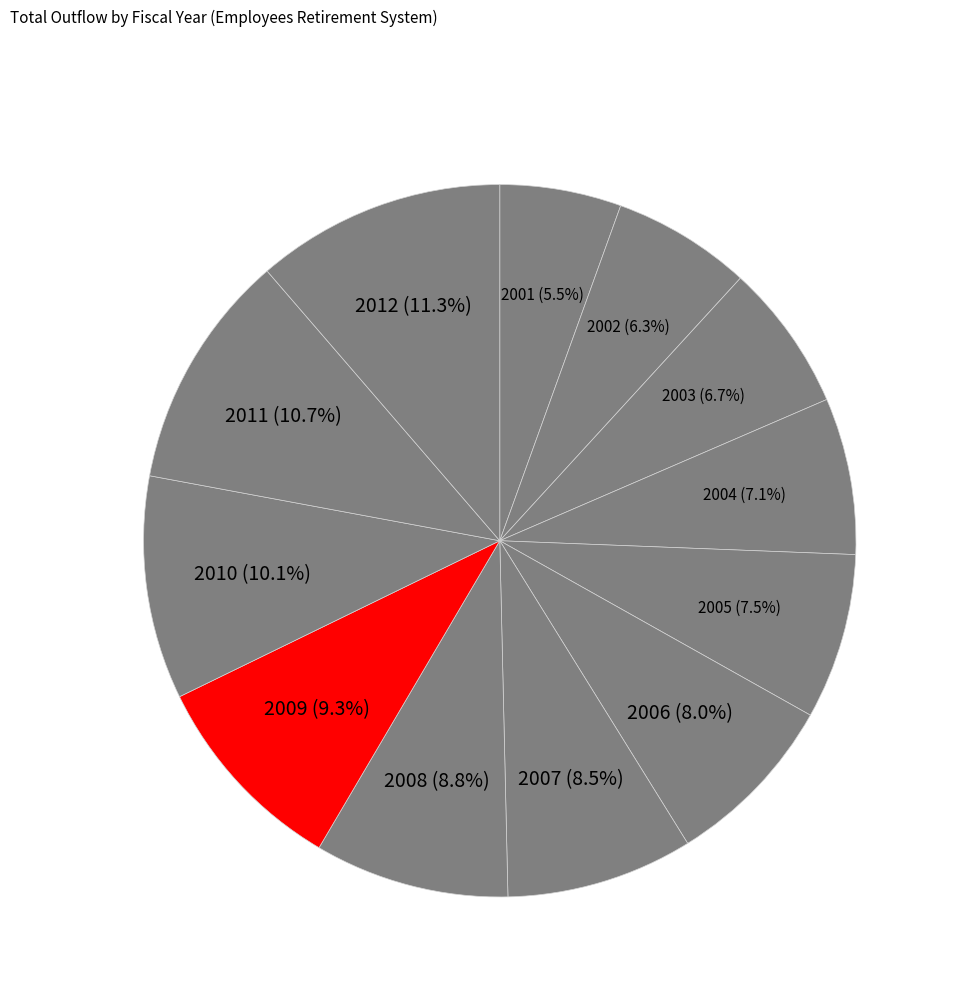

What is the total percentage of 2003 and 2005?

14.2%